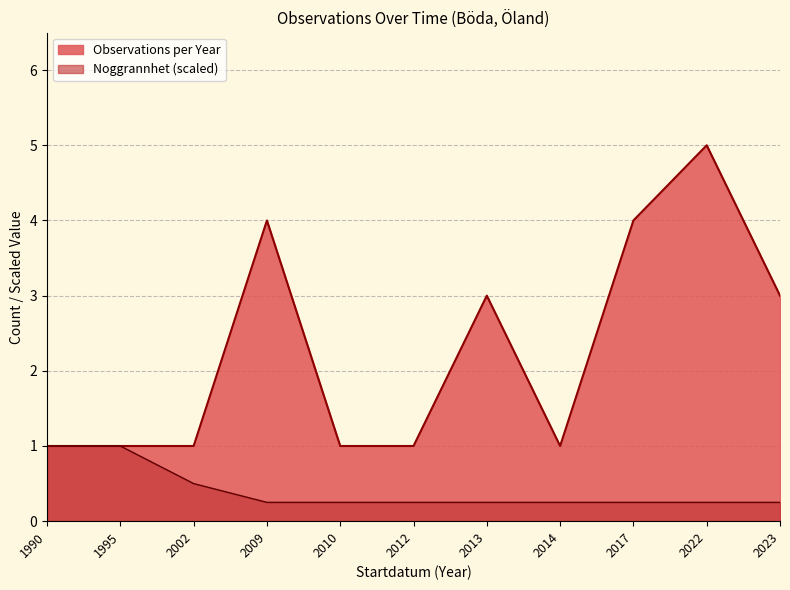

Which series changed the most between 2010 and 2013?

Observations per Year